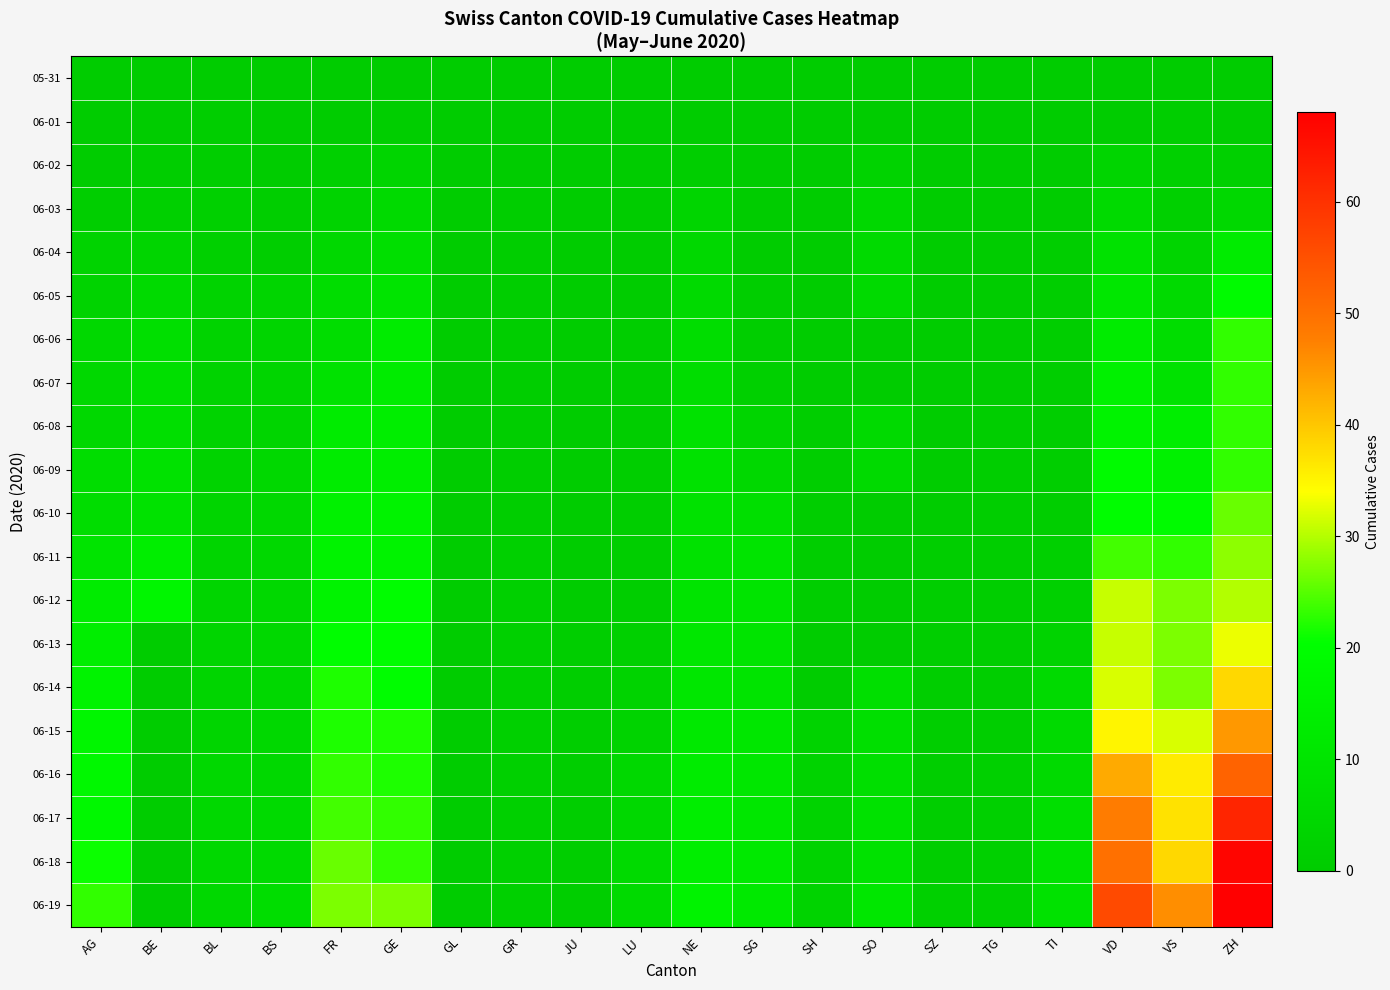

Which series has the largest total across all categories?

06-19